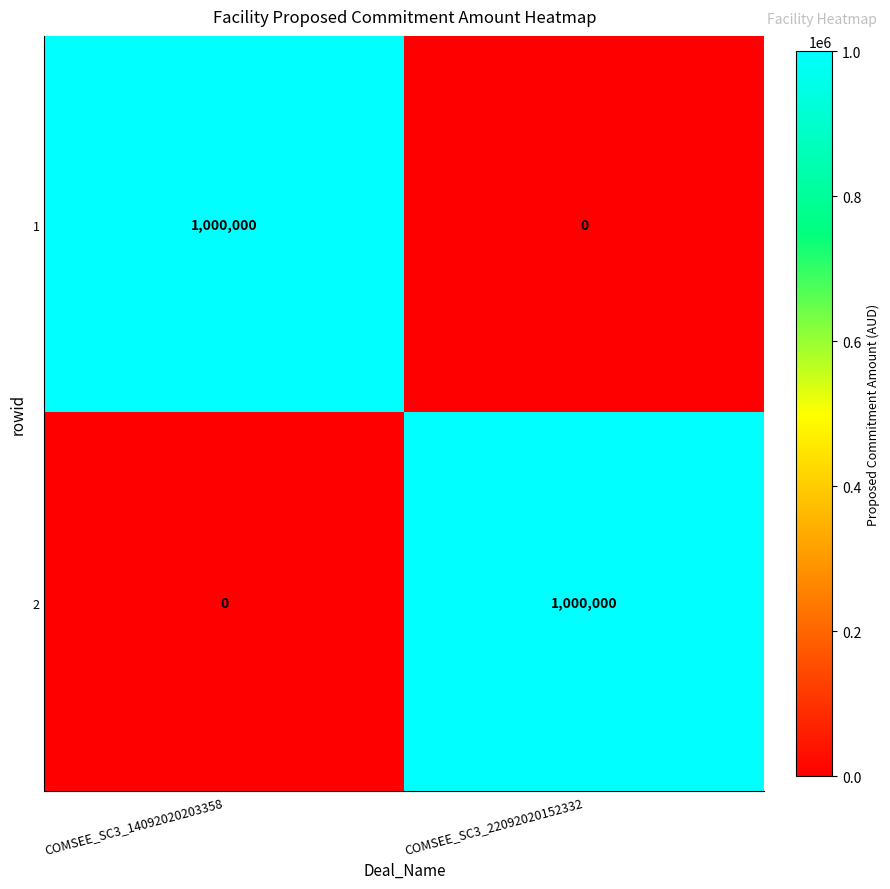

Is the value of 2 at COMSEE_SC3_14092020203358 greater than the value of 1 at COMSEE_SC3_14092020203358?

No